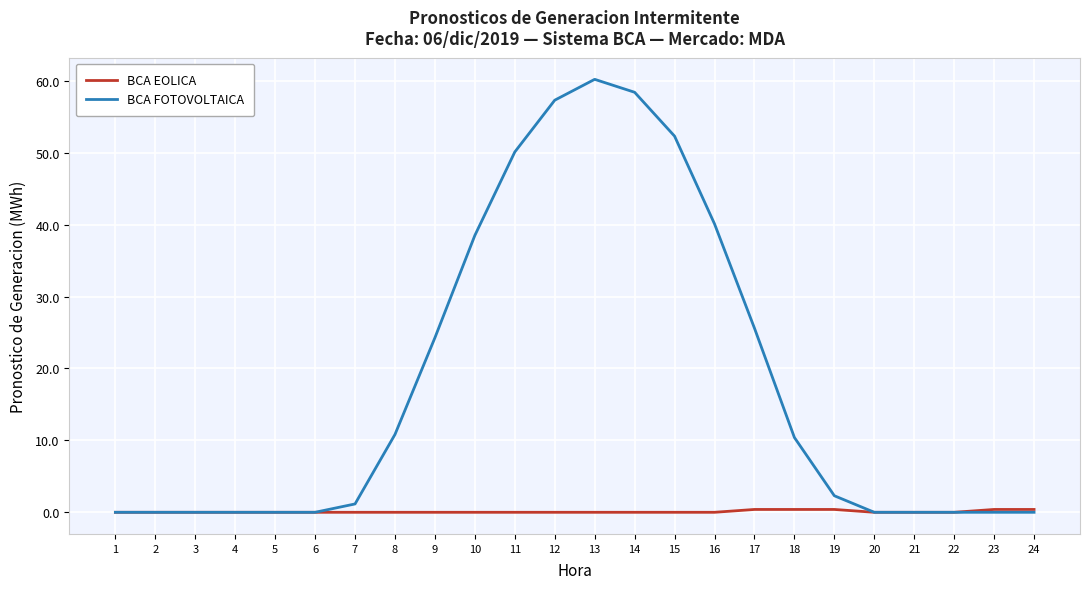

Reading left to right, extract all data points from this chart.

BCA EOLICA: 0.0	0.0	0.0	0.0	0.0	0.0	0.0	0.0	0.0	0.0	0.0	0.0	0.0	0.0	0.0	0.0	0.4	0.4	0.4	0.0	0.0	0.0	0.4	0.4
BCA FOTOVOLTAICA: 0.0	0.0	0.0	0.0	0.0	0.0	1.2	10.8	24.3	38.5	50.1	57.3	60.2	58.4	52.3	40.1	25.6	10.4	2.3	0.0	0.0	0.0	0.0	0.0